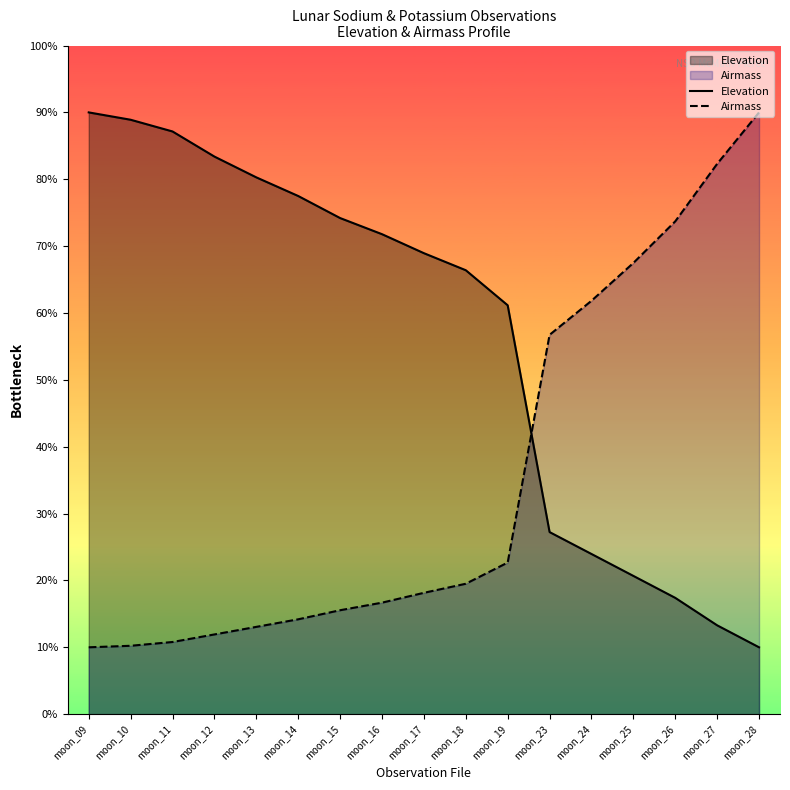

How many values in the Airmass series are below 18?

8